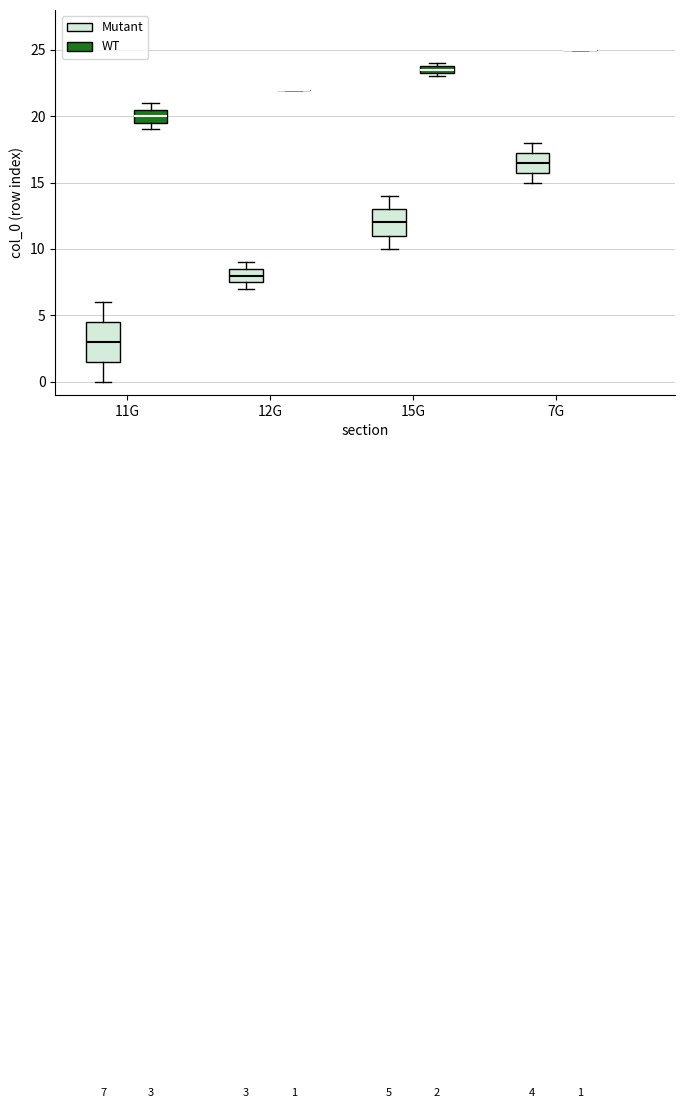

Which box is the tallest, from its lower edge to its upper edge?

11G (Mutant)